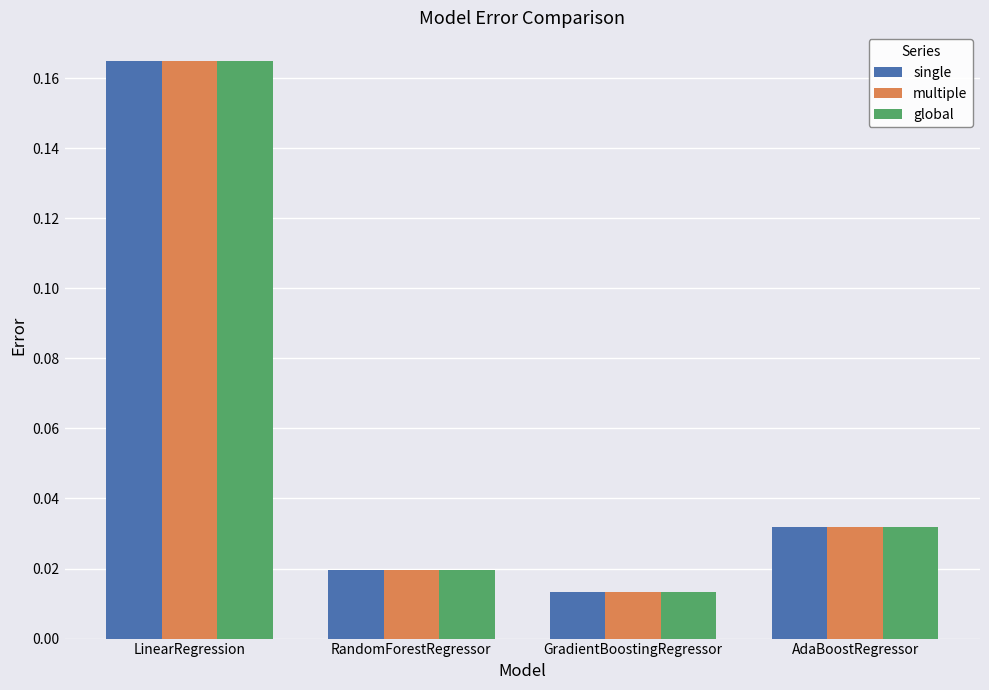

Is it true that single equals 0.1 at AdaBoostRegressor?

False